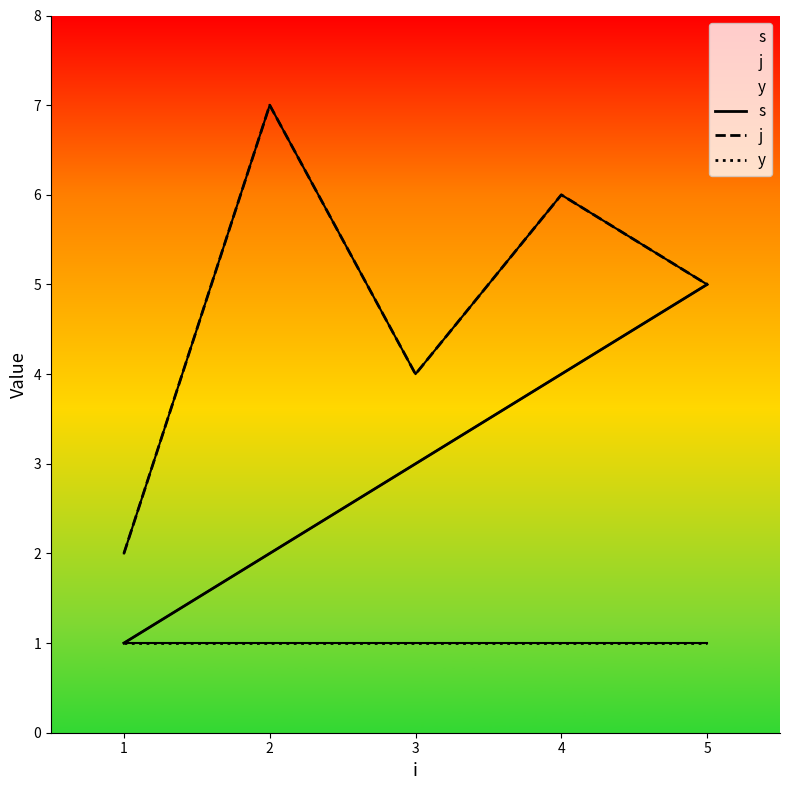

At which category is the sum across all series the highest?

4